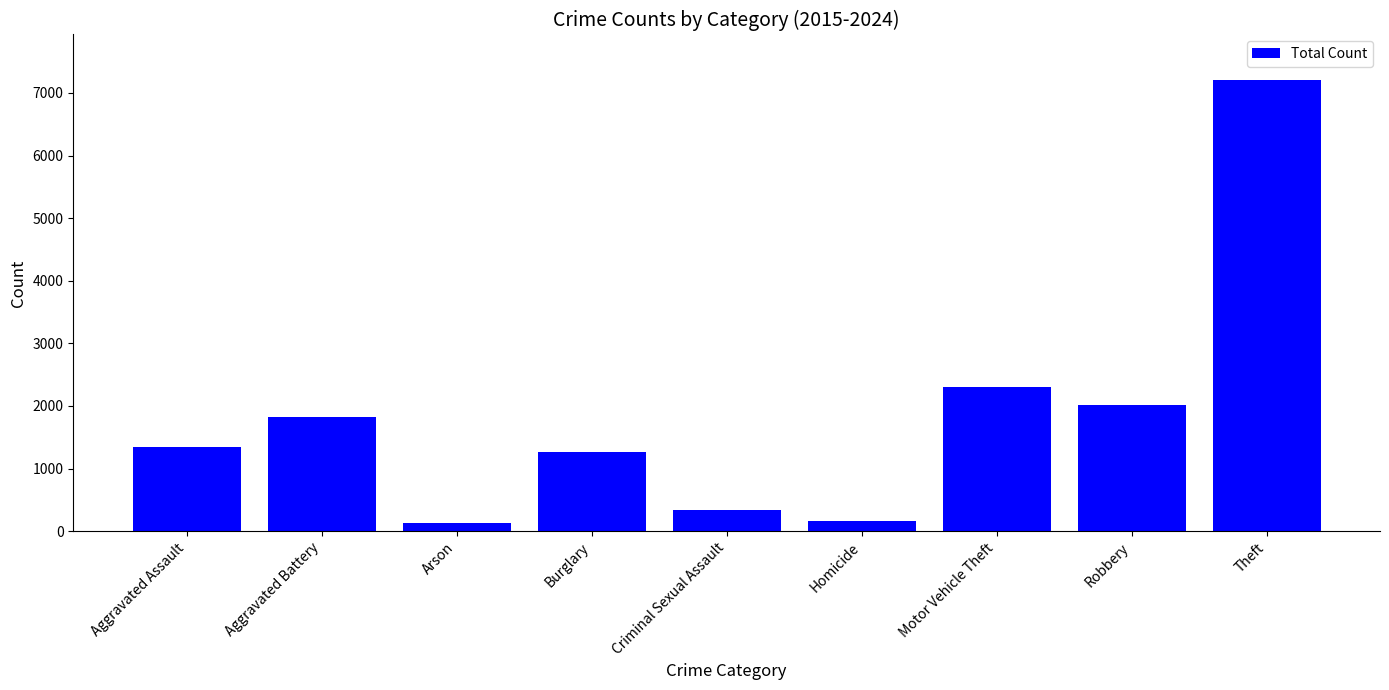

What is the label of the 5th bar from the right?

Criminal Sexual Assault